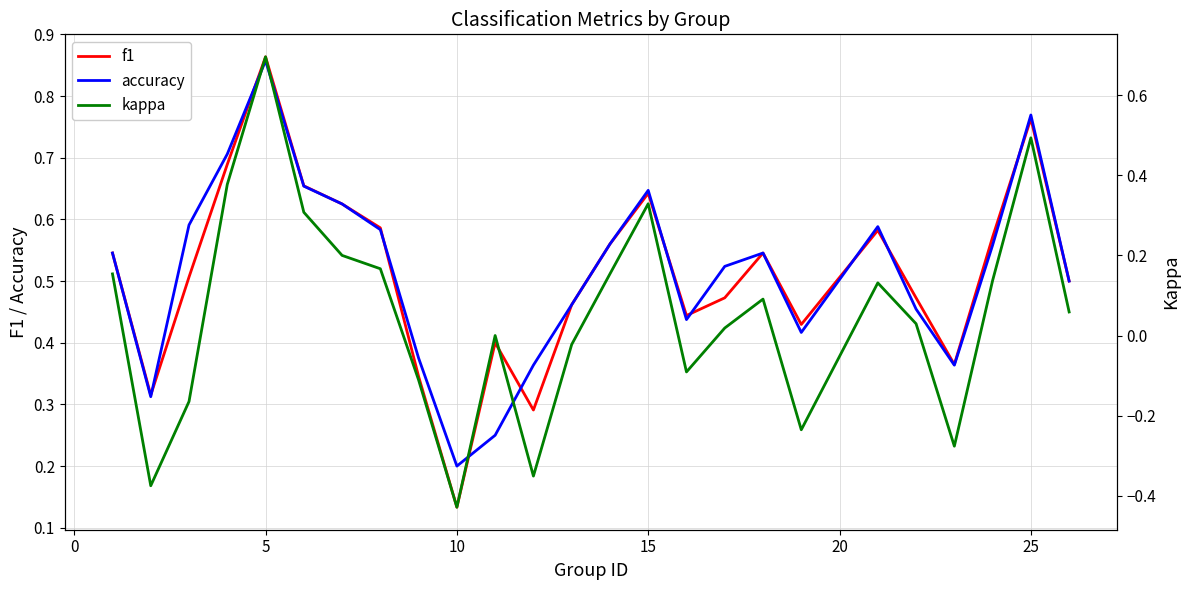

Which category has the highest value in the f1 series?

5